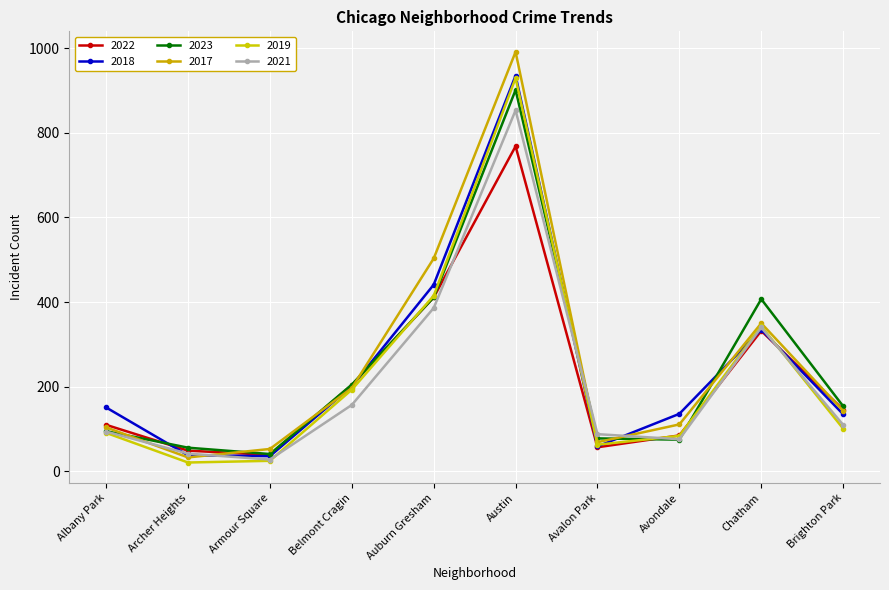

What is the minimum value for 2017?

33